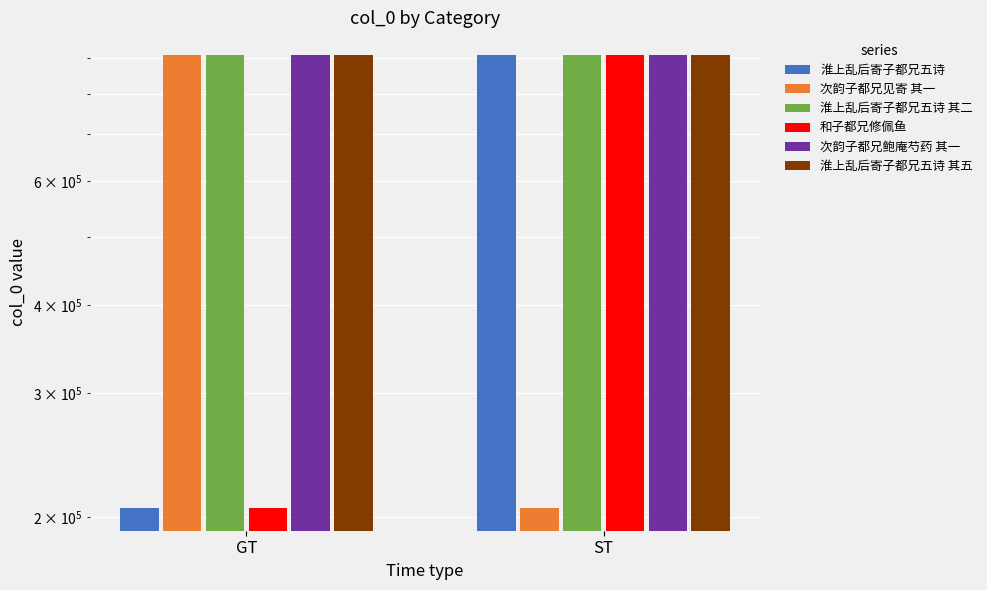

What is the label of the 2nd bar from the right?

GT